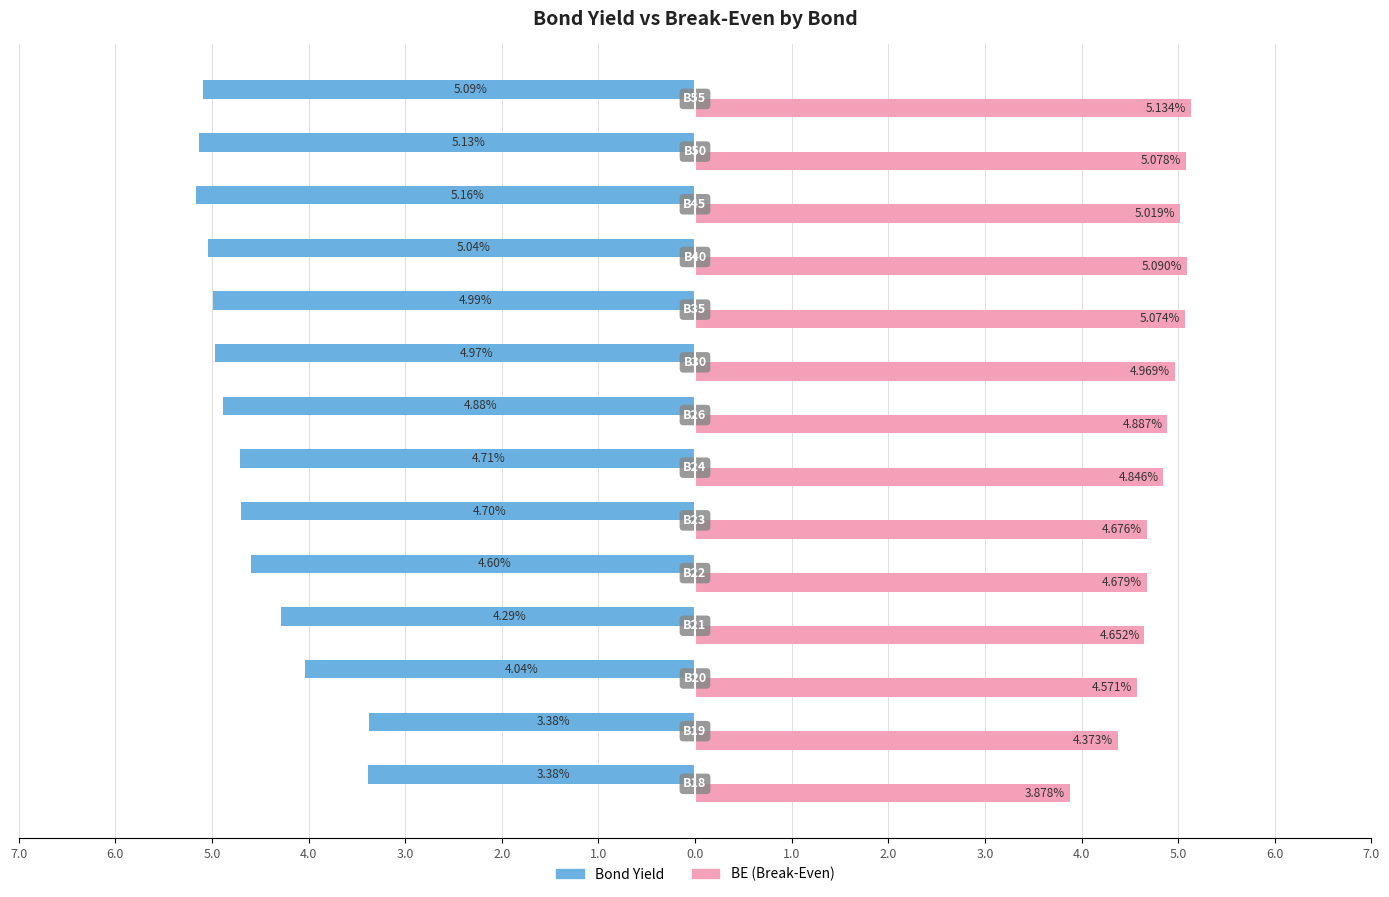

How many categories are shown in the chart?

14